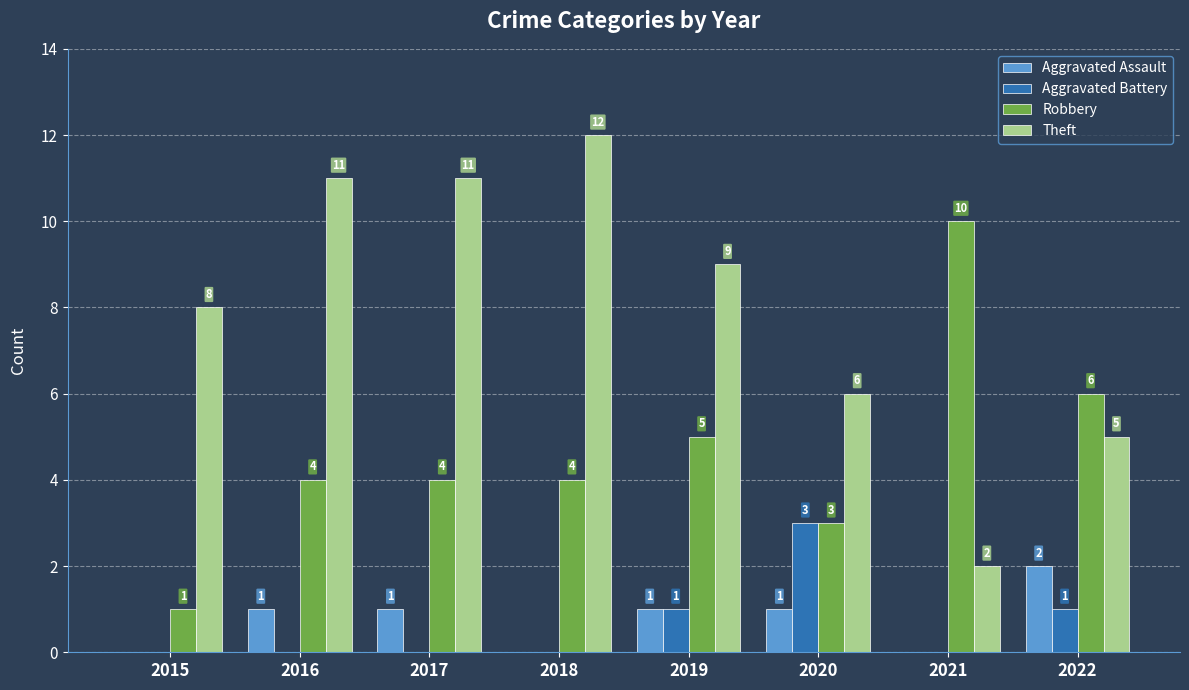

How many groups of bars are there?

8